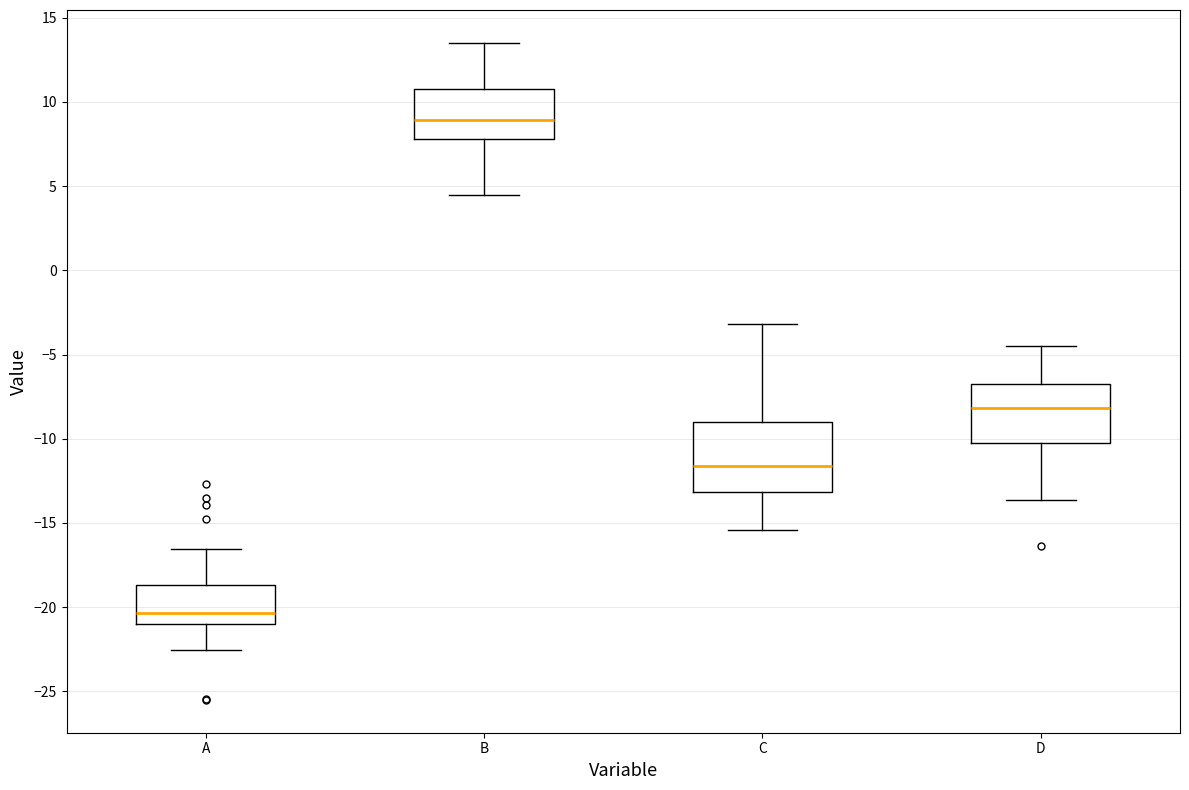

Reading left to right, read every box against the y-axis: the position of its median line, the range the box covers, and the ends of its whiskers. The values are not printed on the chart, so give them approximately, as read against the axis.

A: median -20.5, box -21.0 to -18.5, whiskers -22.5 to -16.5
B: median 9.0, box 8.0 to 10.5, whiskers 4.5 to 13.5
C: median -11.5, box -13.0 to -9.0, whiskers -15.5 to -3.0
D: median -8.0, box -10.5 to -7.0, whiskers -13.5 to -4.5